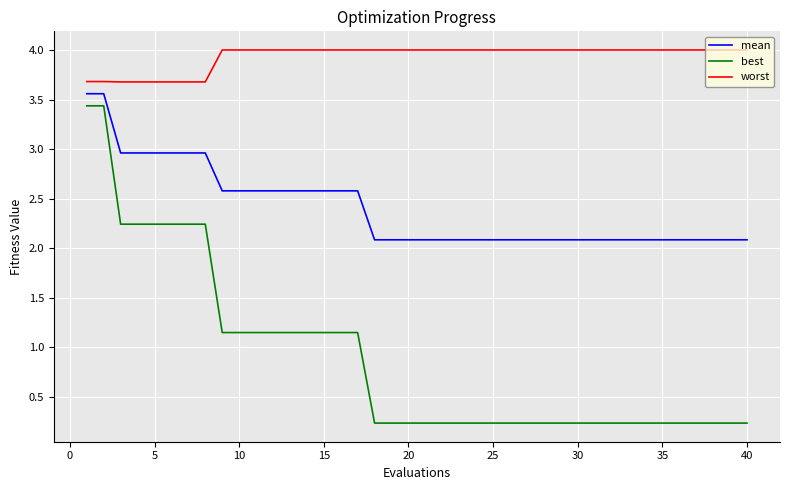

What is the highest value of the worst series?

4.0